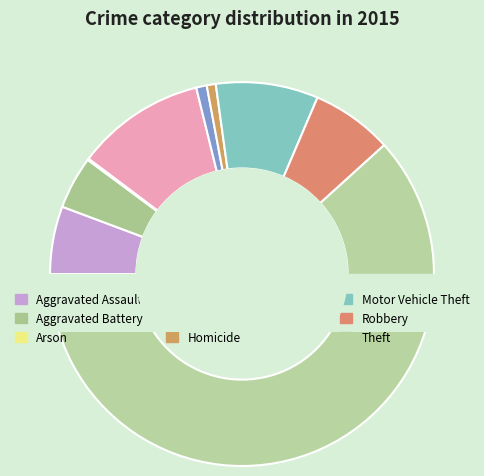

Which slice is the largest?

Theft